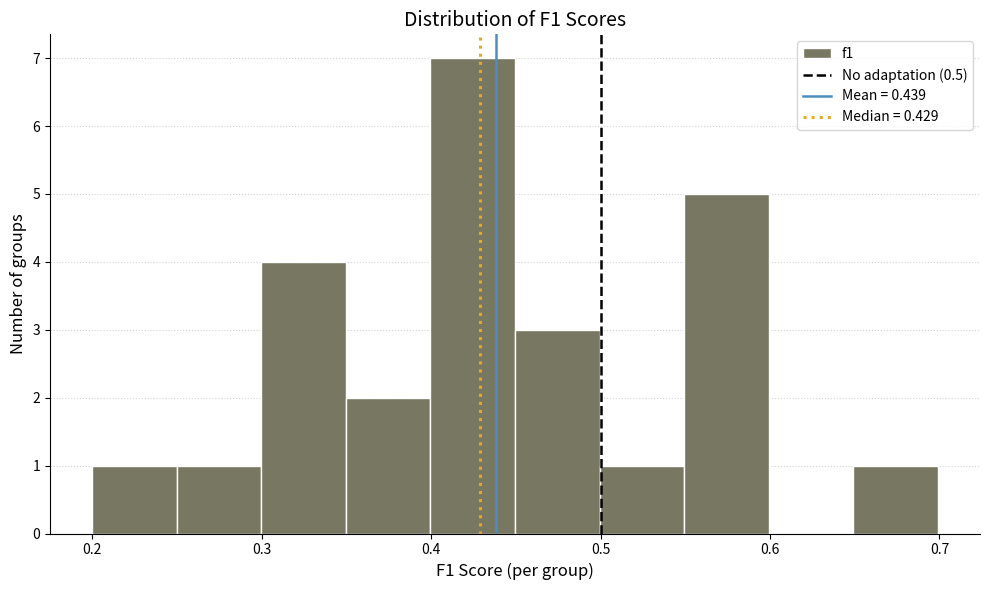

Reading left to right, transcribe this chart: for each bar, give the range it covers on the x-axis and its height. Neither the bar edges nor the heights are printed on the chart, so give them approximately, as read against the axes.

0.20 to 0.25: 1
0.25 to 0.30: 1
0.30 to 0.35: 4
0.35 to 0.40: 2
0.40 to 0.45: 7
0.45 to 0.50: 3
0.50 to 0.55: 1
0.55 to 0.60: 5
0.60 to 0.65: 0
0.65 to 0.70: 1